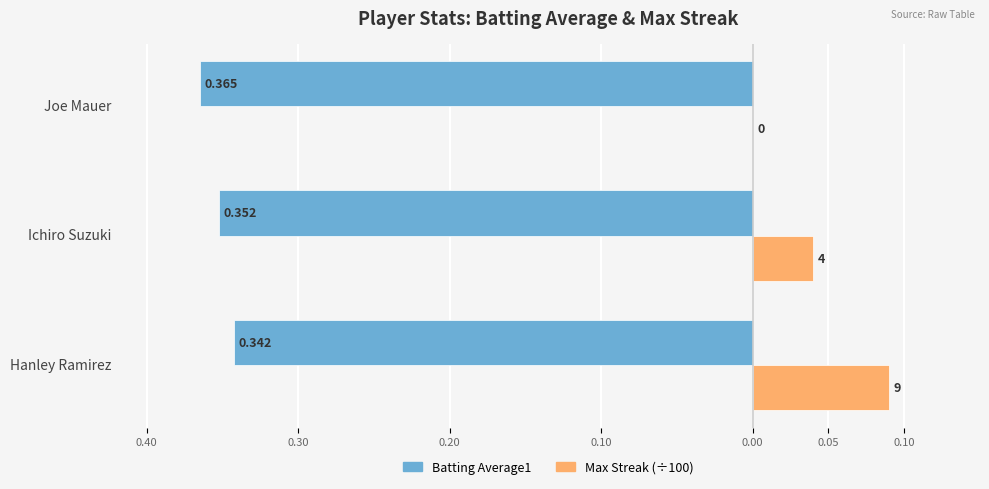

Which series has the largest total across all categories?

Max Streak (÷100)